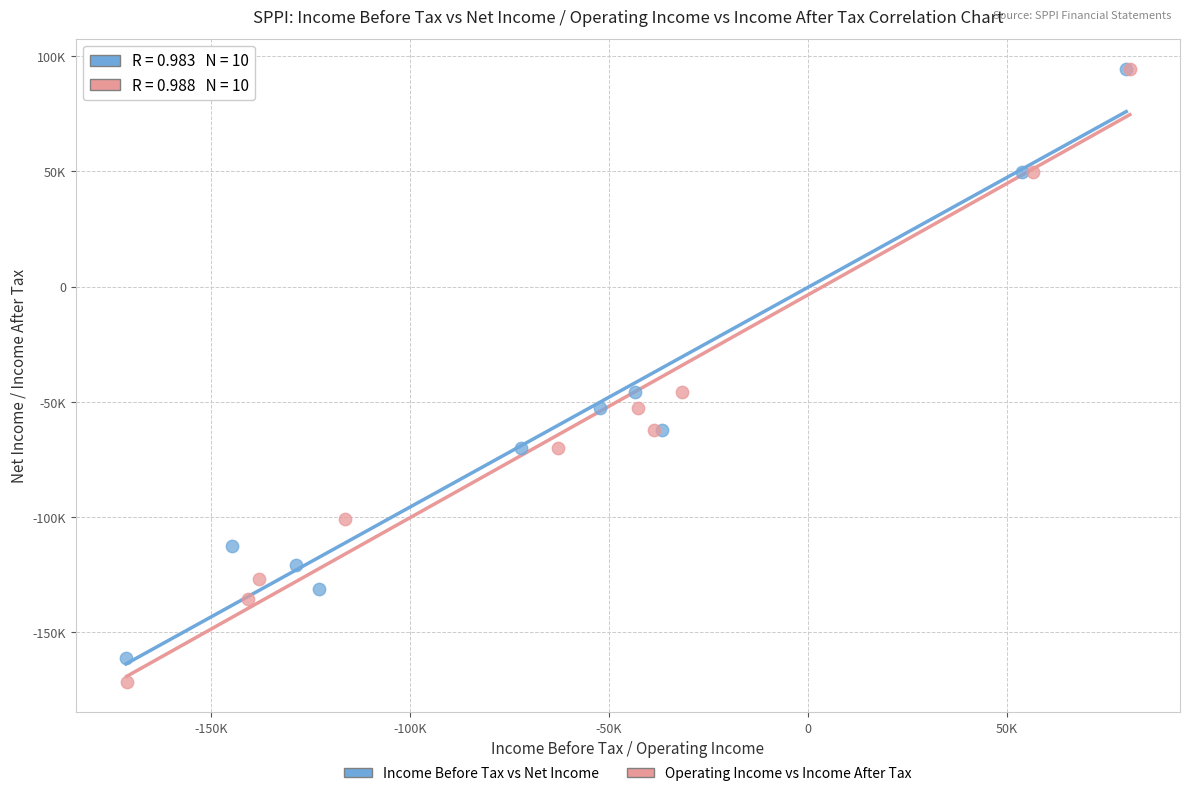

What are all the series names shown in the legend?

Income Before Tax vs Net Income, Operating Income vs Income After Tax